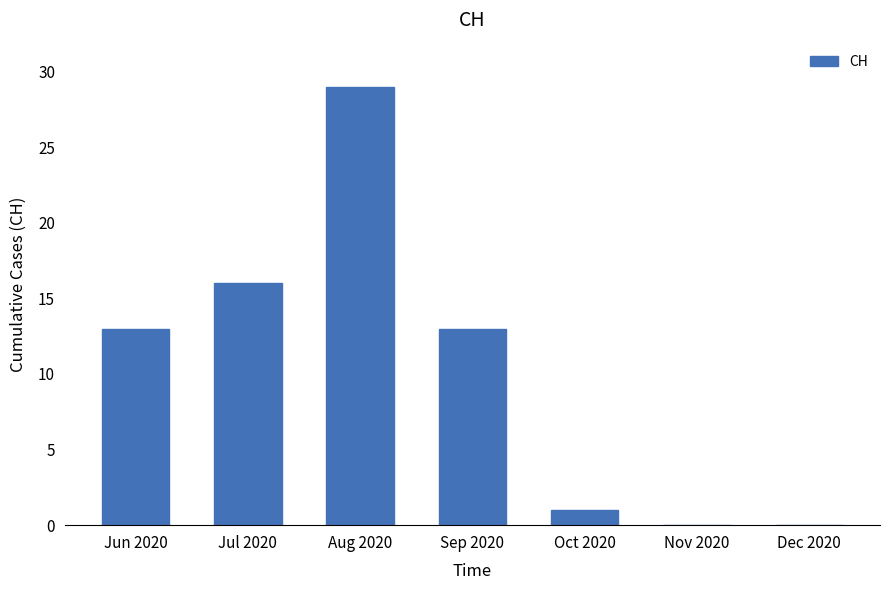

Reading left to right, list all the values displayed in this chart.

Jun 2020=13	Jul 2020=16	Aug 2020=29	Sep 2020=13	Oct 2020=1	Nov 2020=0	Dec 2020=0